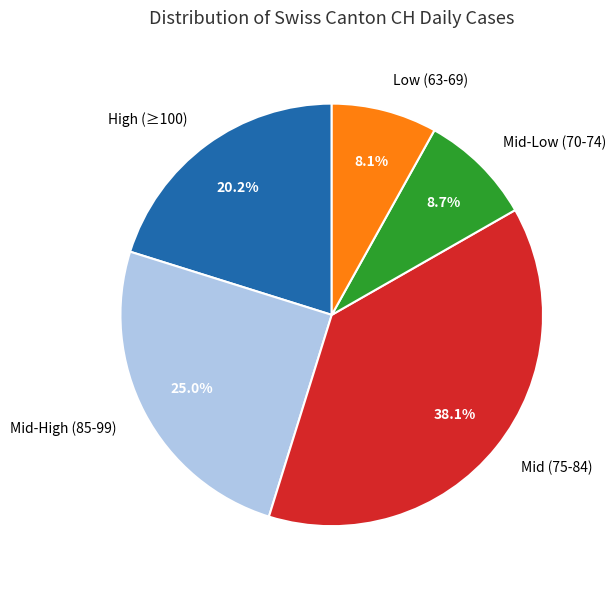

Combined, do High (≥100) and Mid-High (85-99) account for over 50%?

No